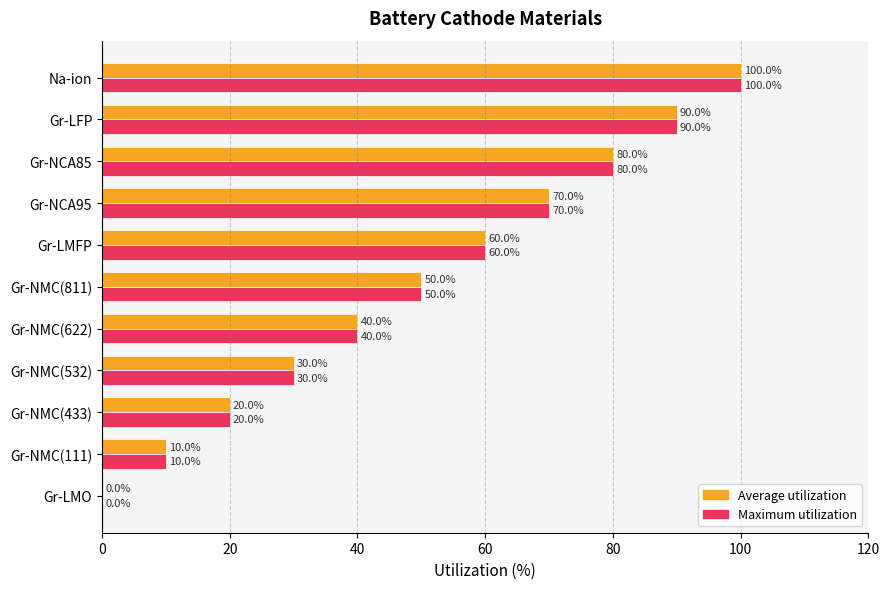

What is the total value across all series at Gr-LFP?

180